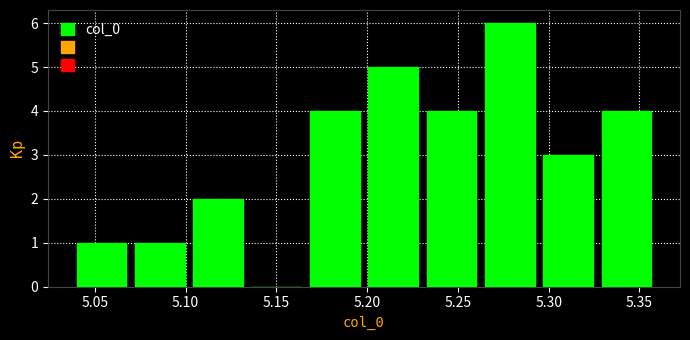

Over which range of the x-axis is the bar tallest?

5.265 to 5.295